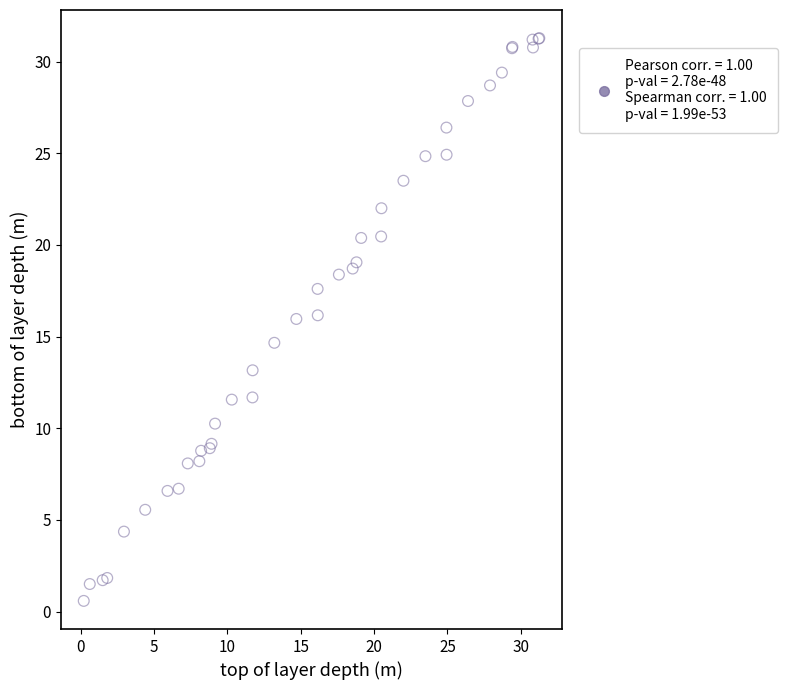

What Y value in the scatter plot is closest to 15?

14.7